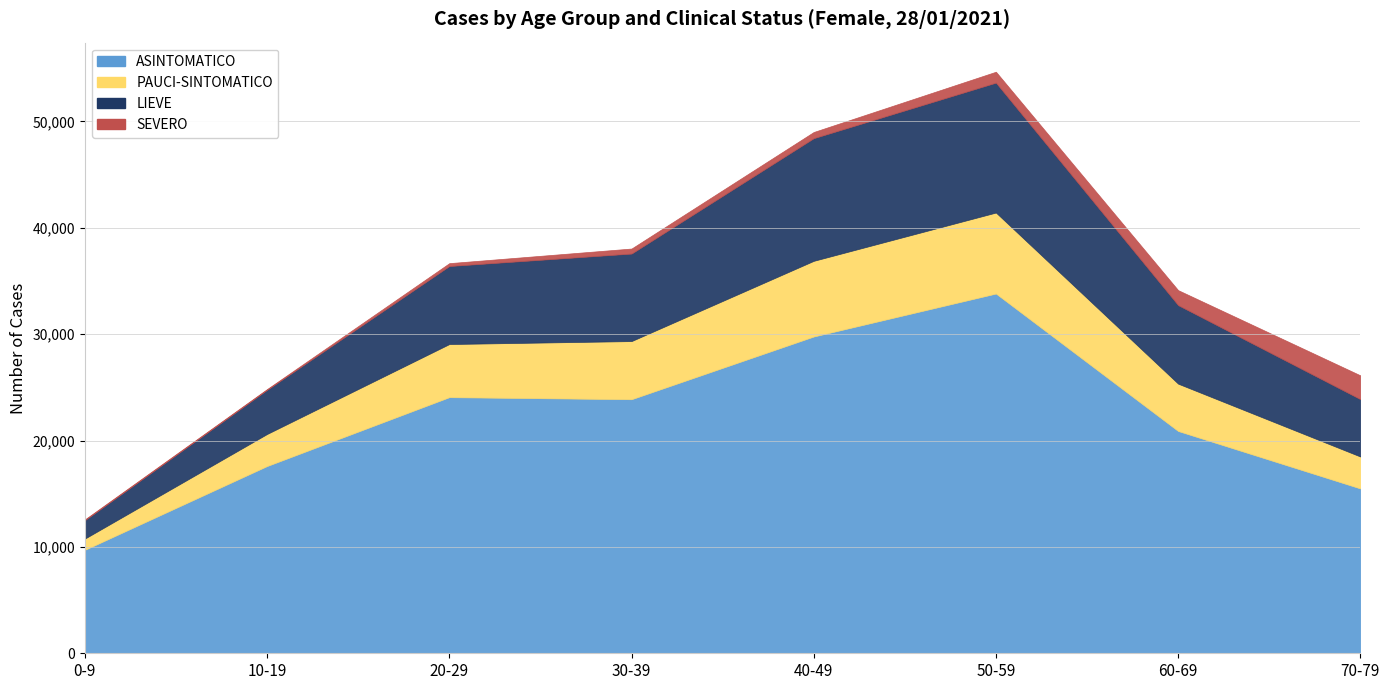

How many values in the PAUCI-SINTOMATICO series exceed 4994?

3